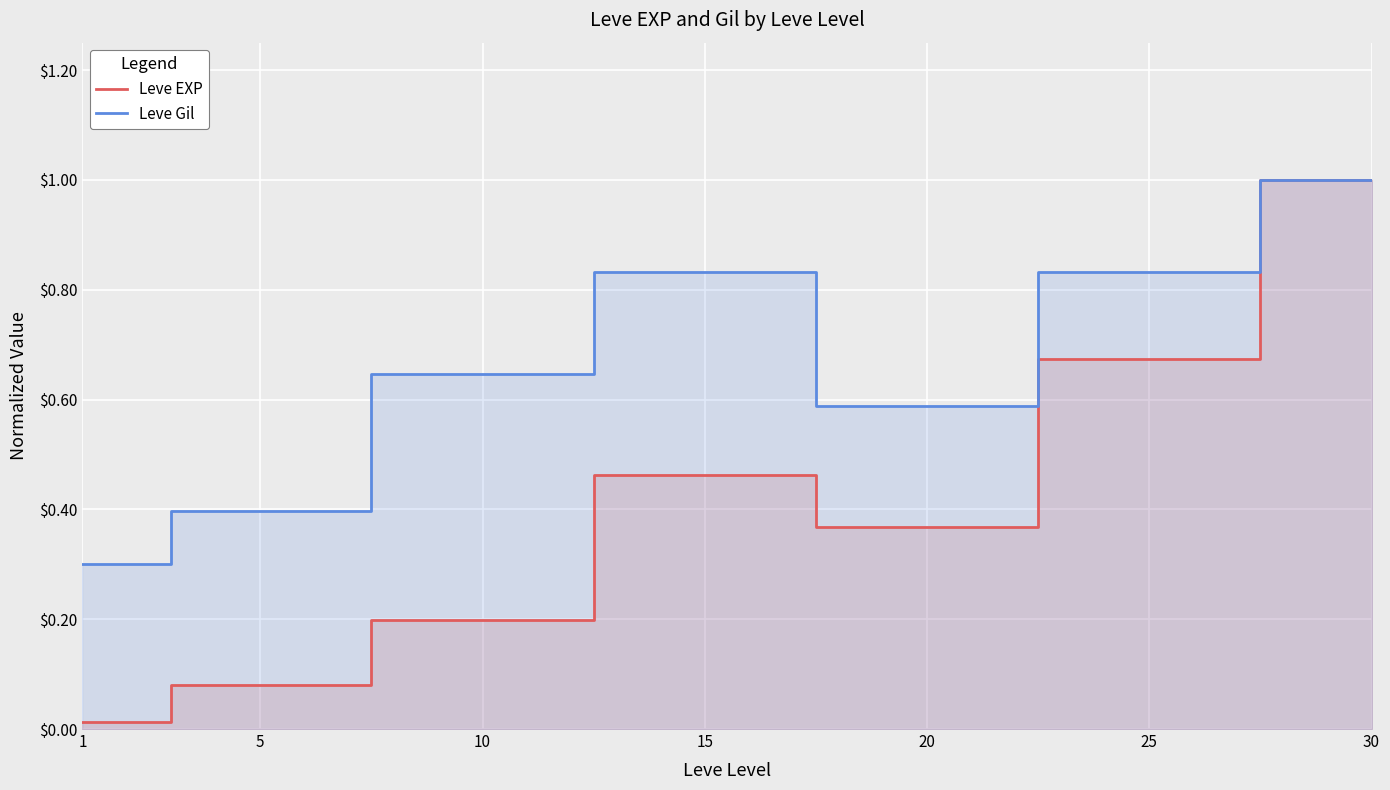

Reading left to right, extract all data points from this chart.

Leve EXP: 1=0.0	5=0.1	10=0.2	15=0.5	20=0.4	25=0.7	30=1.0
Leve Gil: 1=0.3	5=0.4	10=0.6	15=0.8	20=0.6	25=0.8	30=1.0